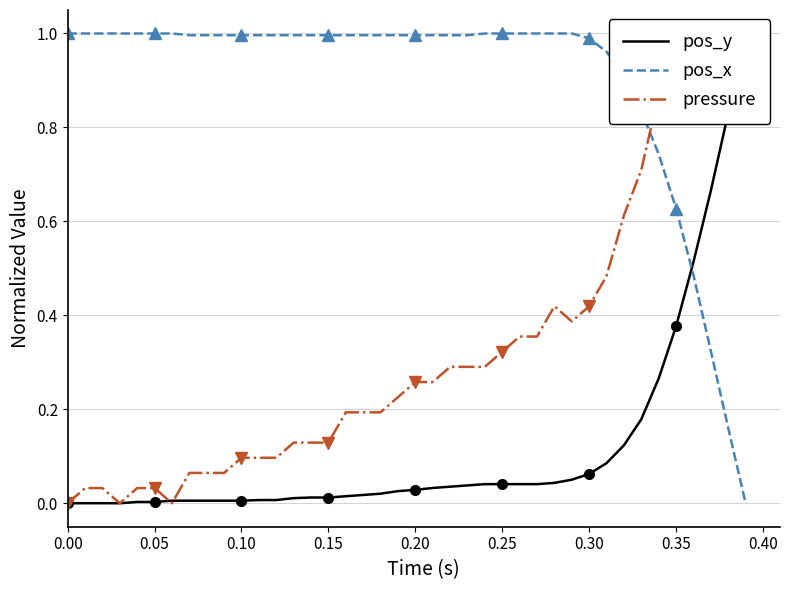

Is it true that pos_x equals 0.4 at 0.30?

False